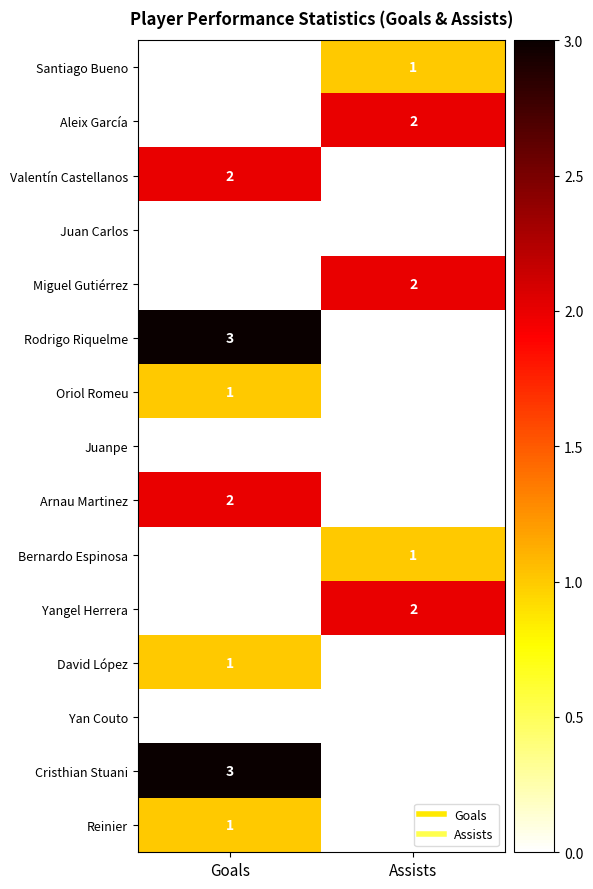

What is the difference between the highest and lowest values at Assists?

2